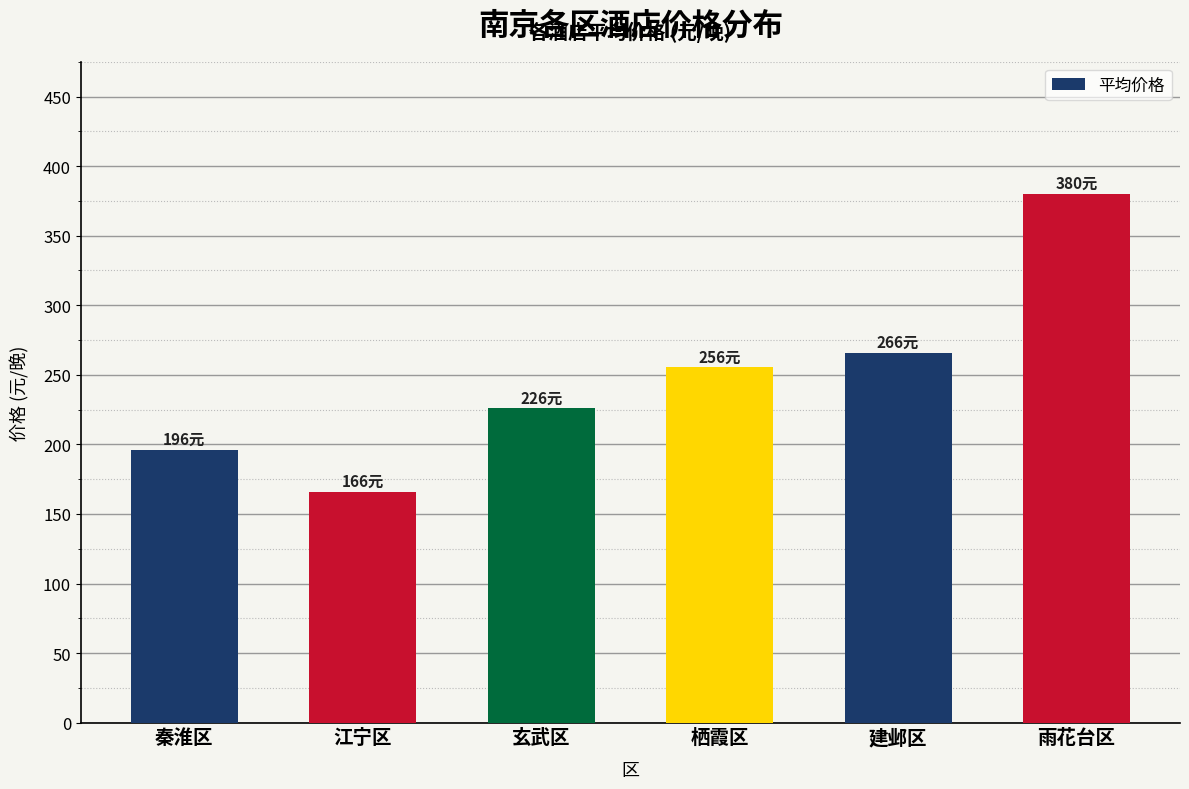

Where is the data nearest to the value 272?

建邺区